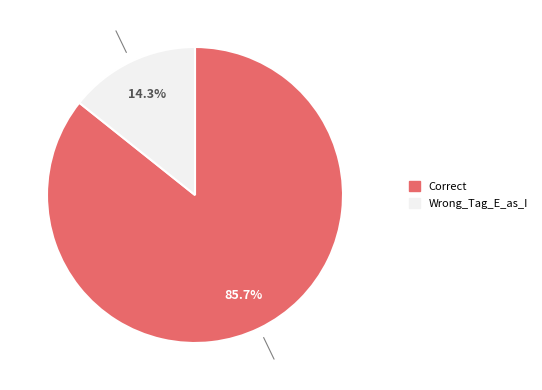

Is it true that Correct is 86% of the pie?

True